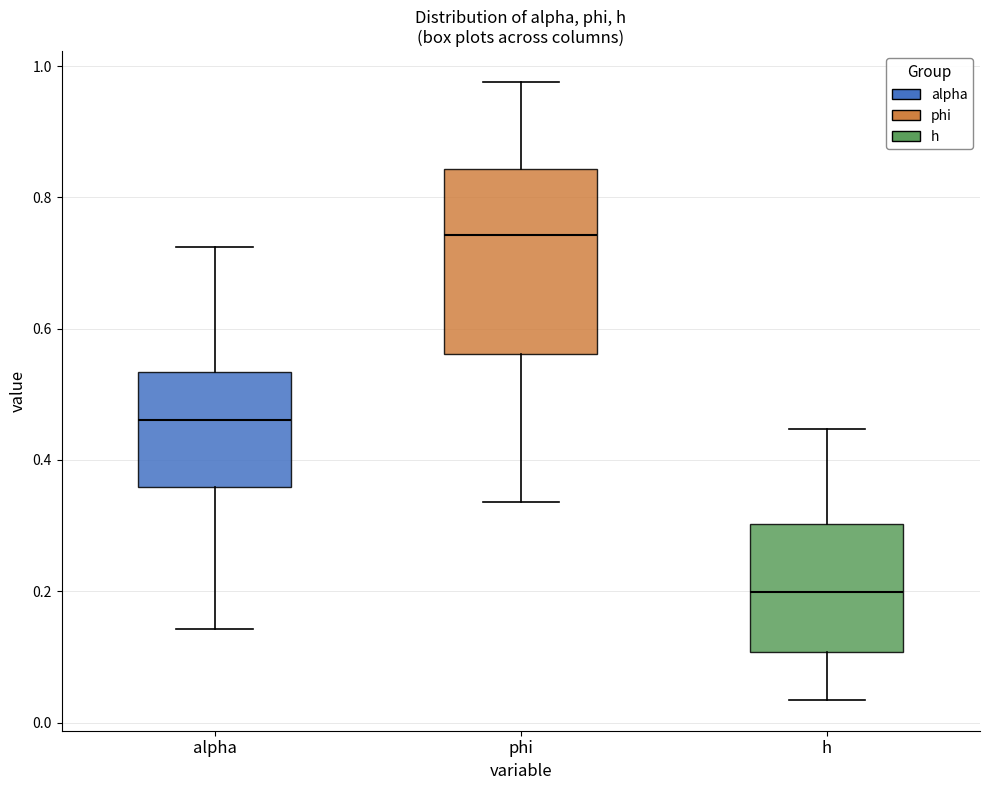

Reading left to right, transcribe this box plot: for each box, give where its median line is, the range the box spans, and where its two whiskers end, as read against the y-axis. The values are not printed on the chart, so give them approximately, as read against the axis.

alpha: median 0.46, box 0.36 to 0.54, whiskers 0.14 to 0.72
phi: median 0.74, box 0.56 to 0.84, whiskers 0.34 to 0.98
h: median 0.20, box 0.10 to 0.30, whiskers 0.04 to 0.44